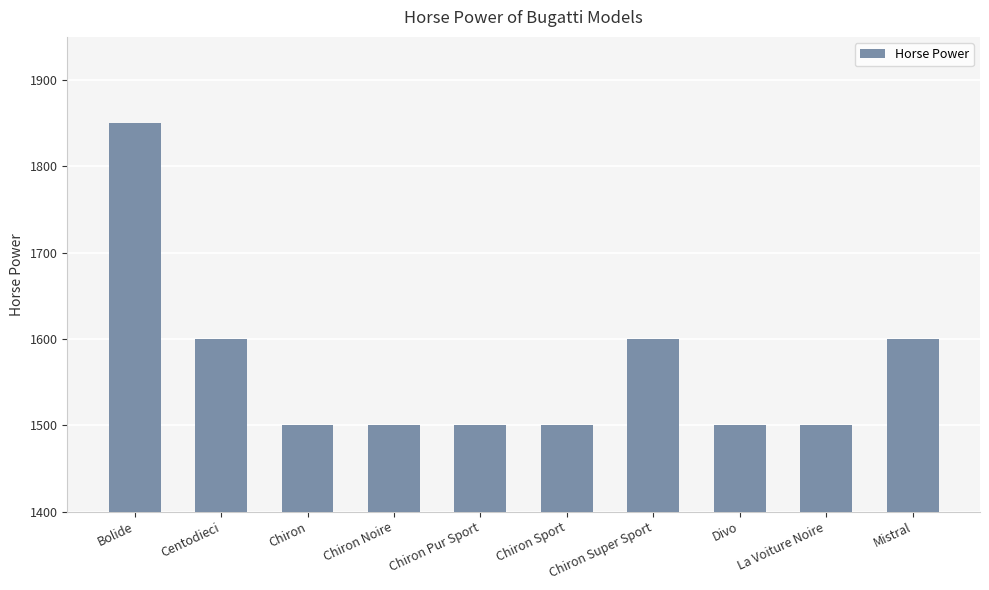

Read the value at Chiron Pur Sport.

1500